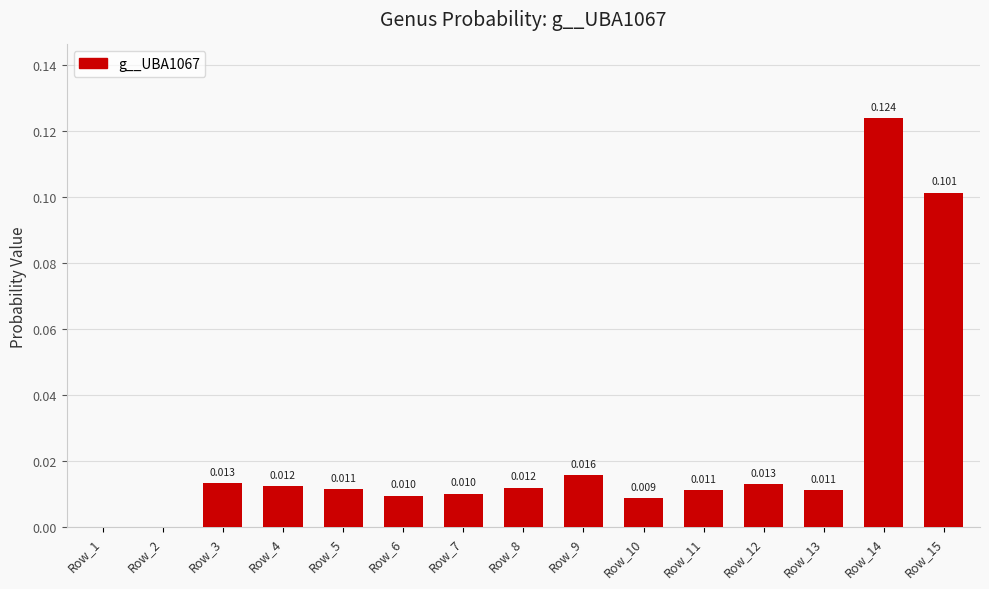

Reading left to right, transcribe all the data shown in this chart.

Row_1=0.0	Row_2=0.0	Row_3=0.0	Row_4=0.0	Row_5=0.0	Row_6=0.0	Row_7=0.0	Row_8=0.0	Row_9=0.0	Row_10=0.0	Row_11=0.0	Row_12=0.0	Row_13=0.0	Row_14=0.1	Row_15=0.1